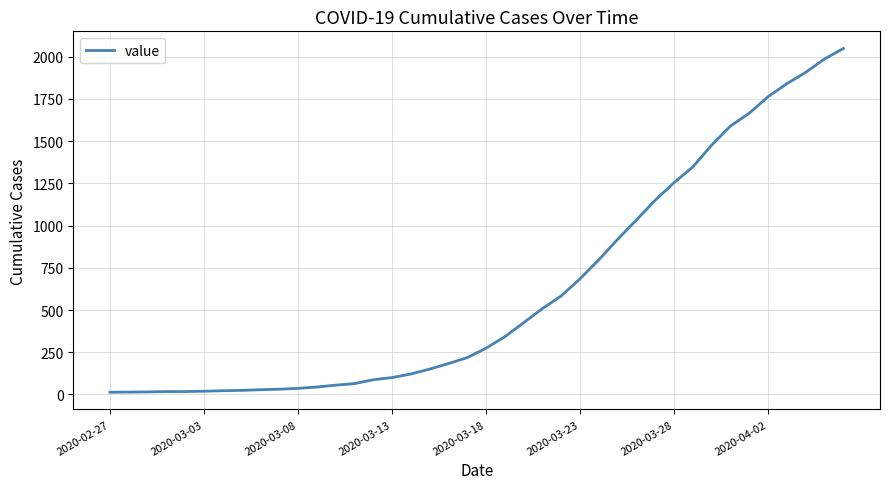

What is the difference between the maximum and minimum values?

2036